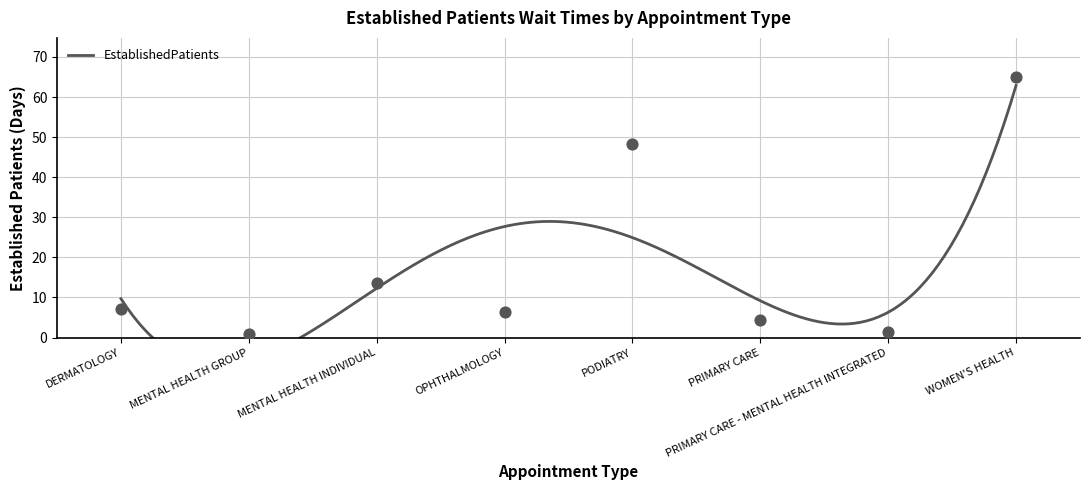

What is the change in value from MENTAL HEALTH INDIVIDUAL to PRIMARY CARE - MENTAL HEALTH INTEGRATED?

-12.3